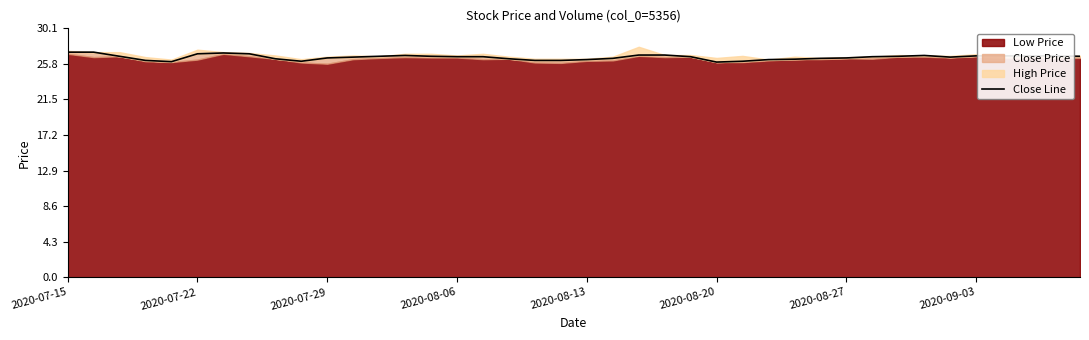

What is the smallest value displayed?

26.0